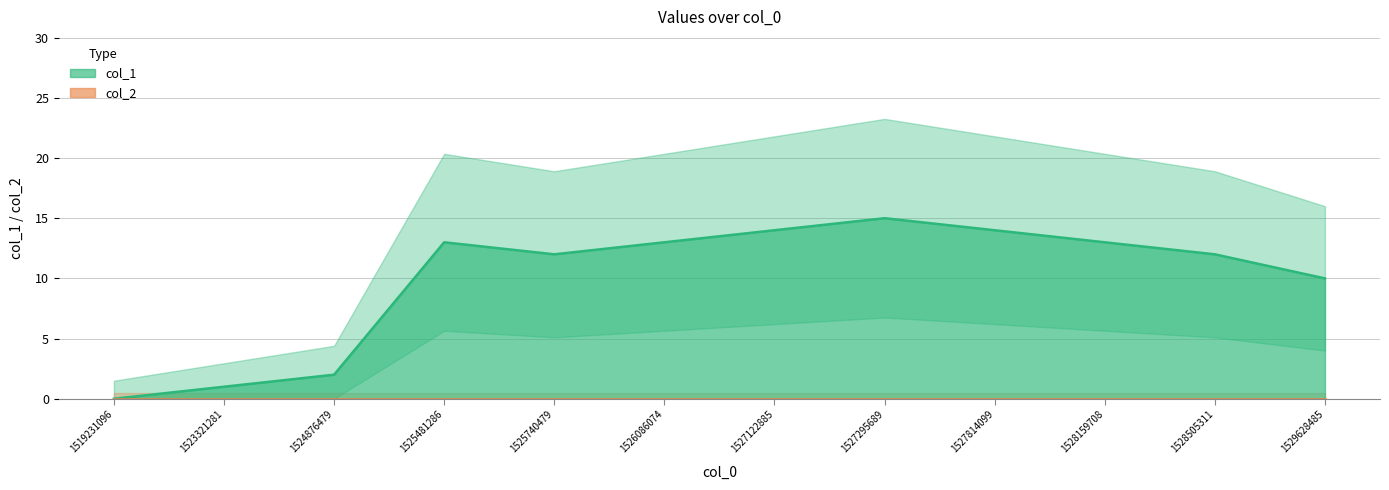

Where is the first local minimum?

1525740479